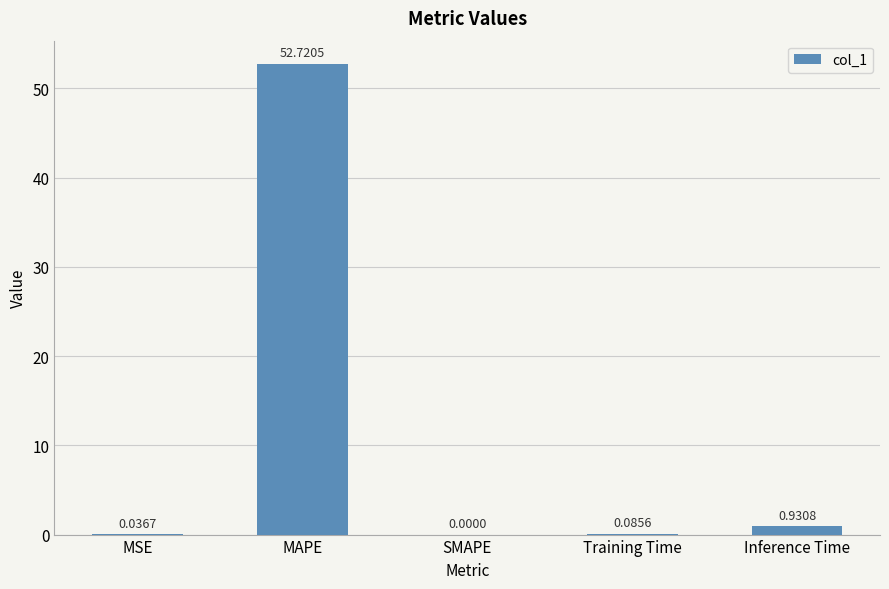

What is the change in value from MAPE to Training Time?

-52.6